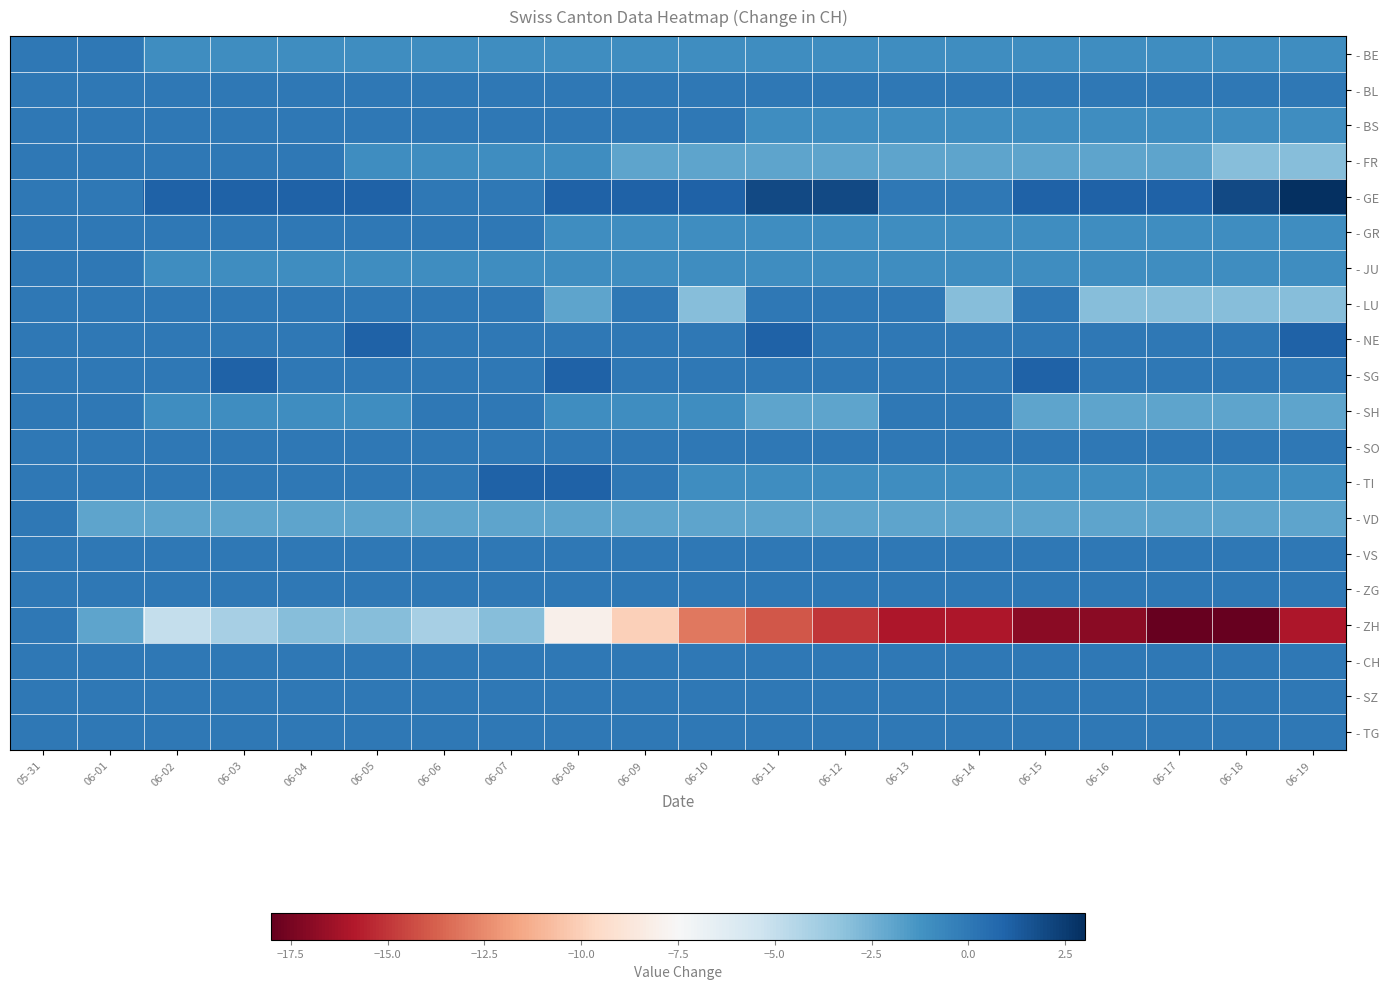

What is the difference between the highest and lowest values at 06-19?

19